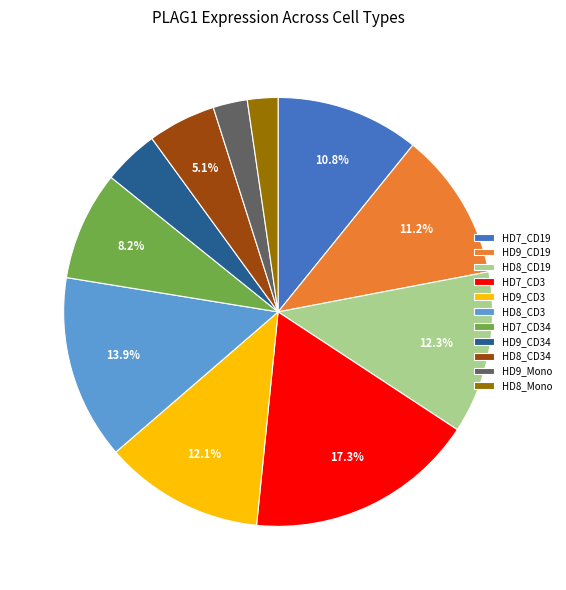

To the nearest percent, what is the difference between the largest and smallest slice percentages?

15%